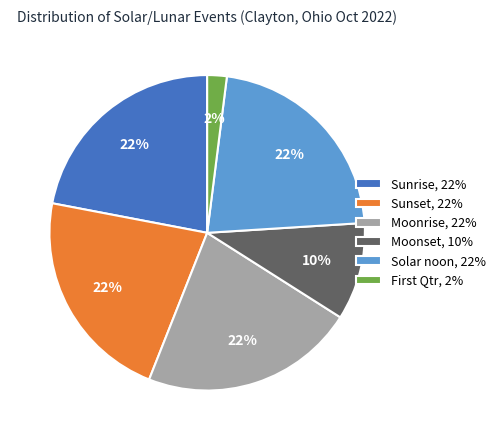

Does any single category account for the majority?

No